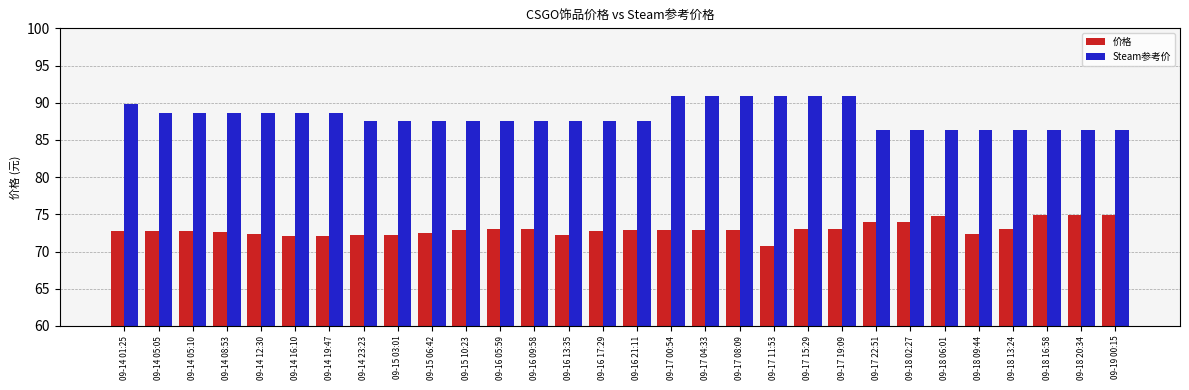

Is the value of 价格 at 09-15 03:01 greater than the value of Steam参考价 at 09-14 23:23?

No